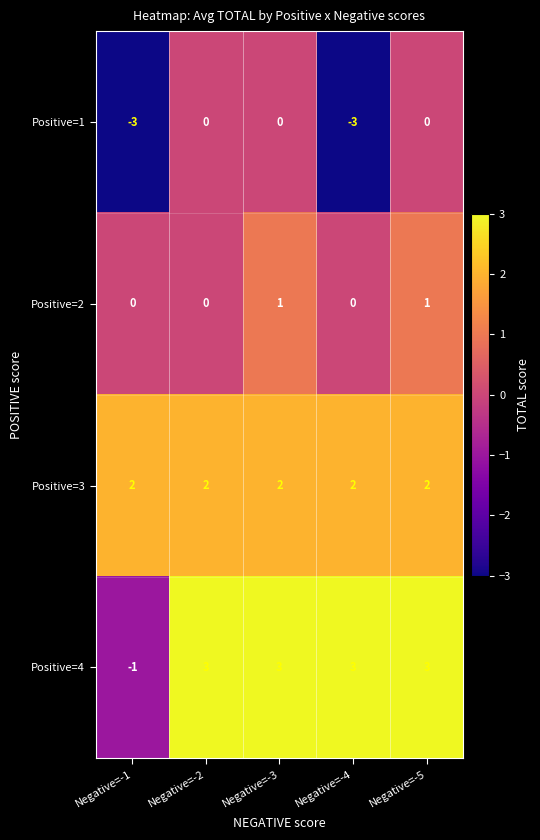

How many distinct data groups are displayed?

4